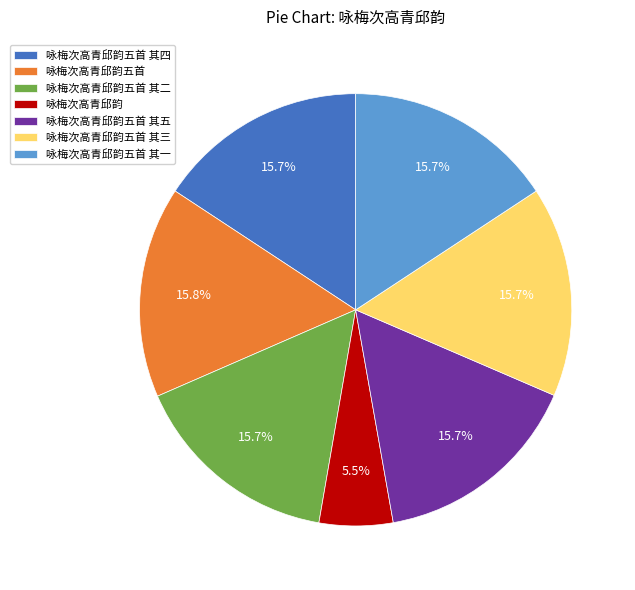

Does 咏梅次高青邱韵 account for over 50% of the chart?

No